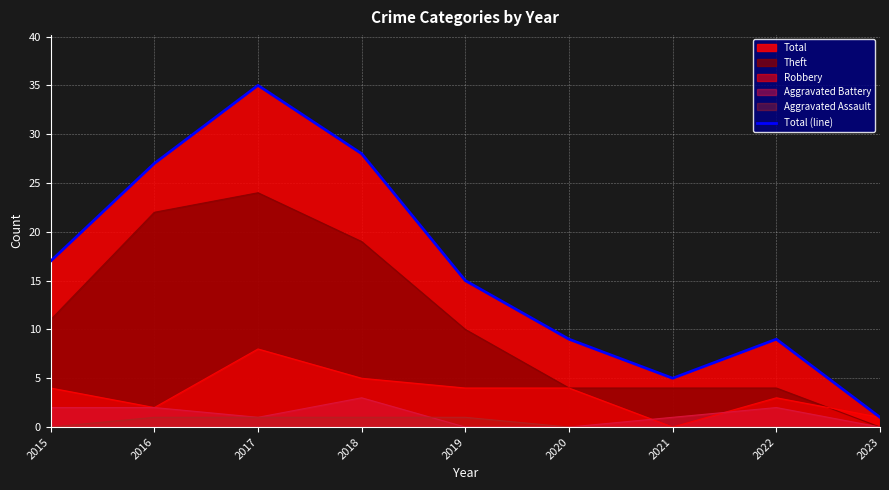

List the labels in order of value, largest first.

2017, 2018, 2016, 2015, 2019, 2020, 2022, 2021, 2023